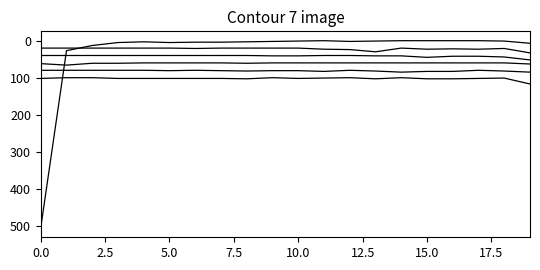

How many categories are shown in the chart?

20